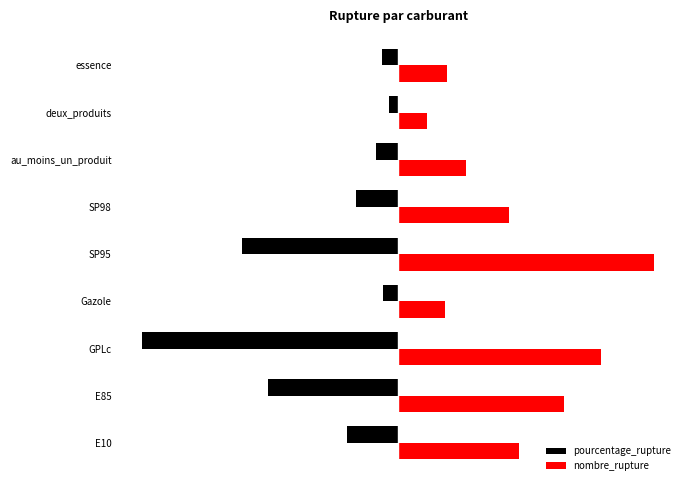

What are all the series names shown in the legend?

pourcentage_rupture, nombre_rupture